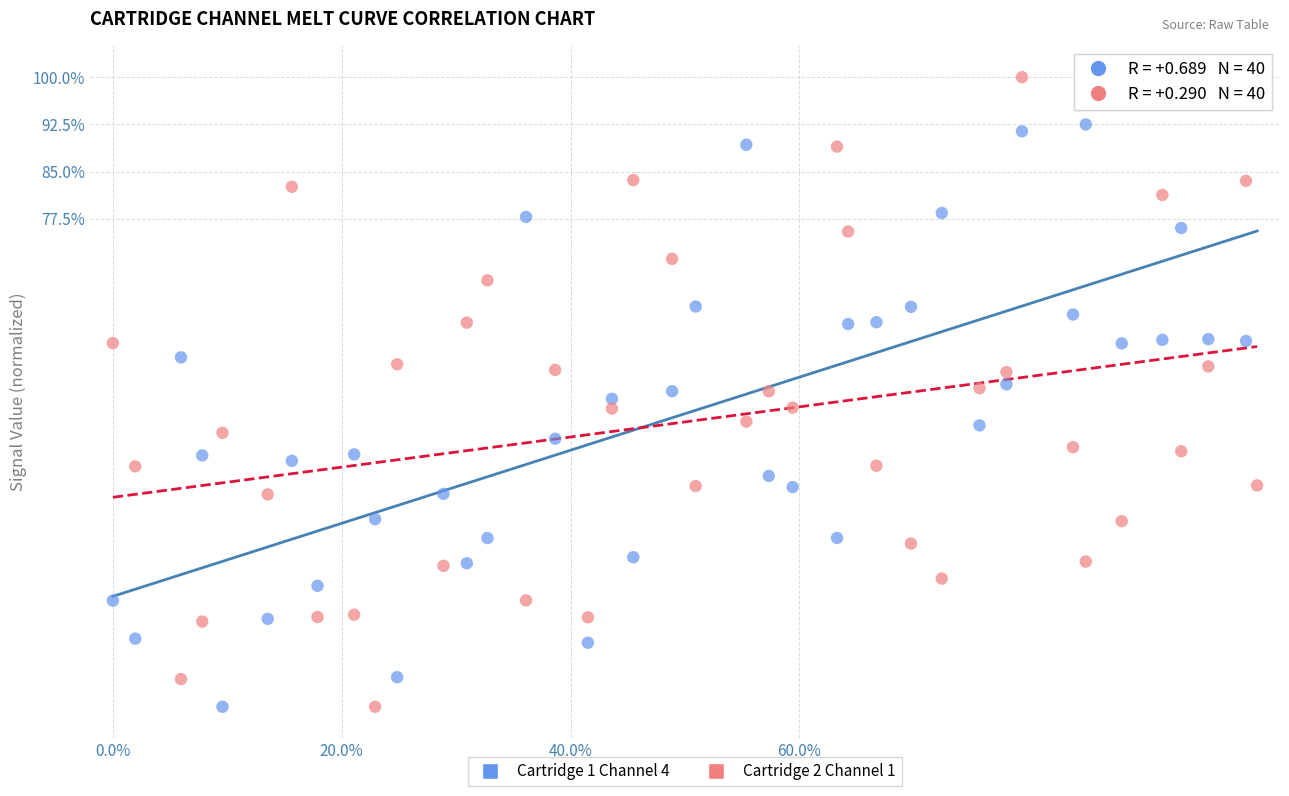

What is the X range (max minus min) for the scatter plot?

100.0